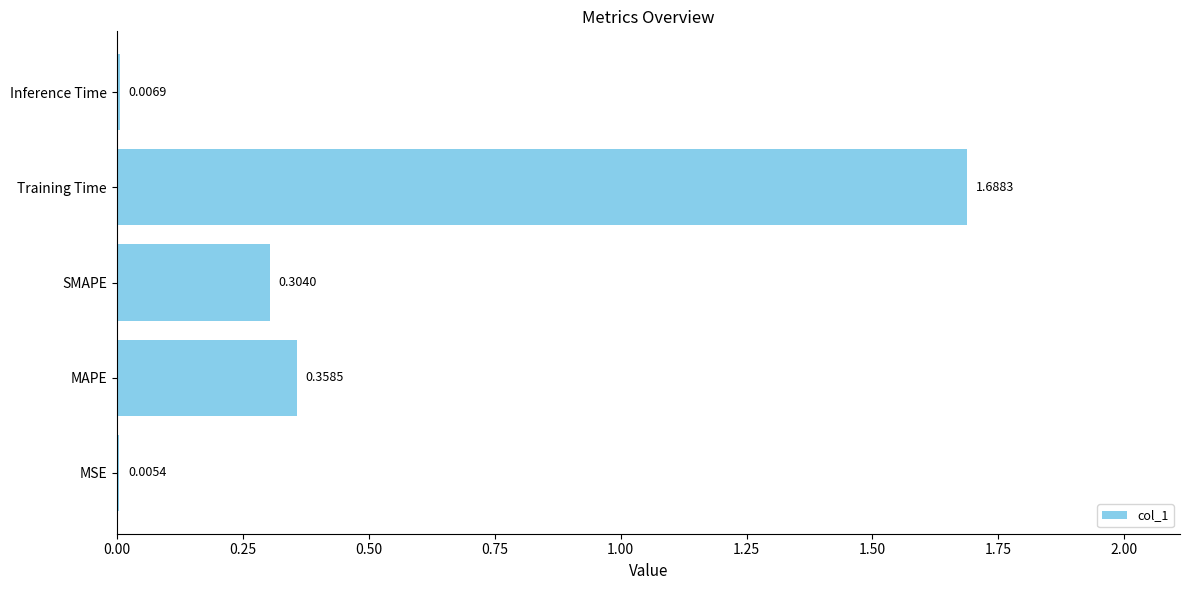

What is the sum of the values at SMAPE and Training Time?

2.0